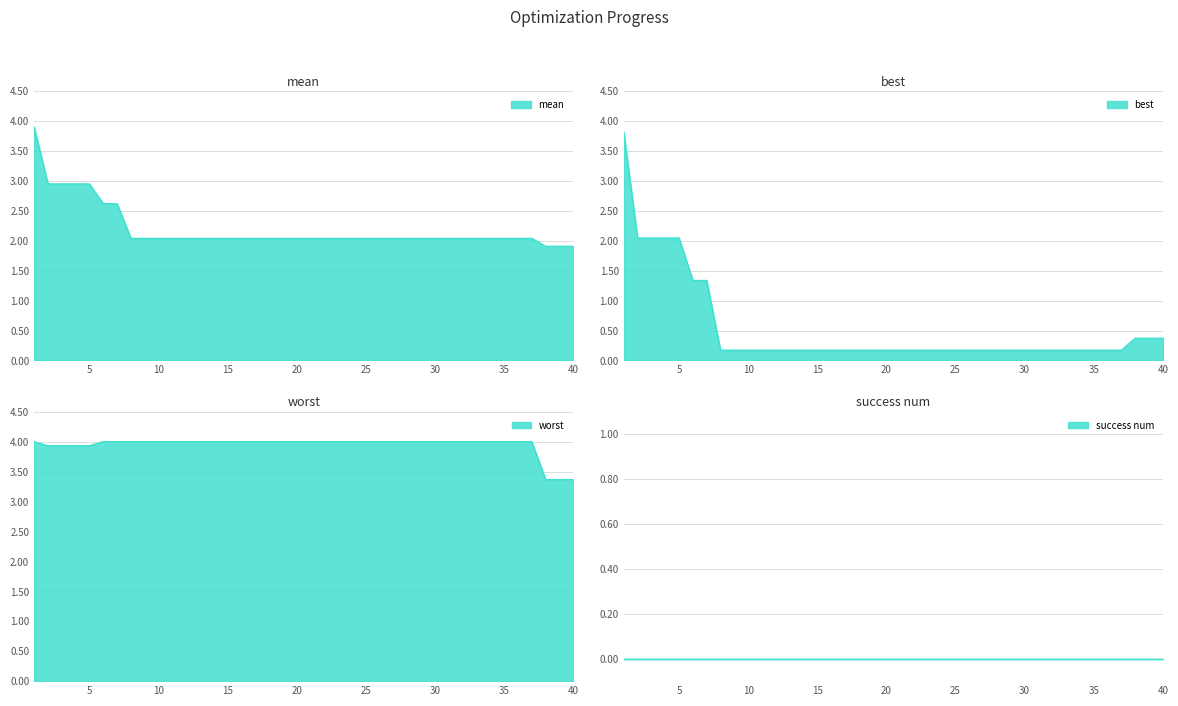

Does the chart have visible grid lines?

Yes